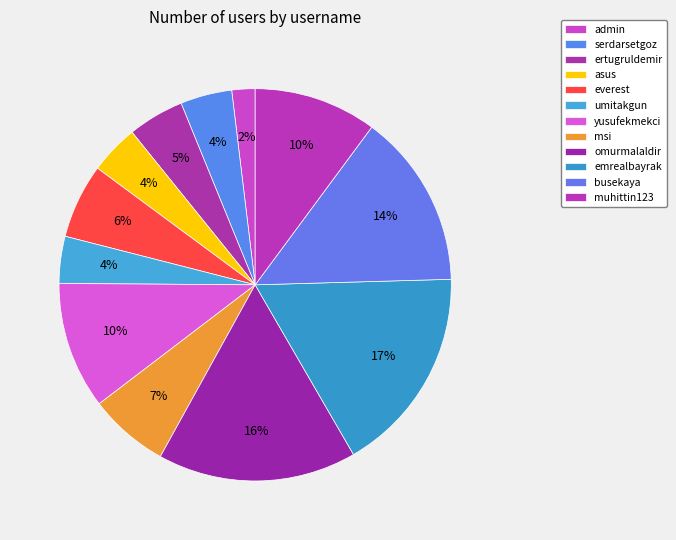

To the nearest percent, what is the difference between the largest and smallest slice percentages?

15%